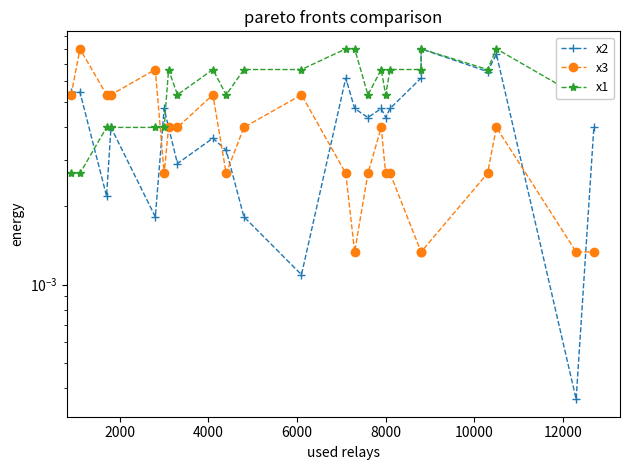

How many series are shown in this chart?

3